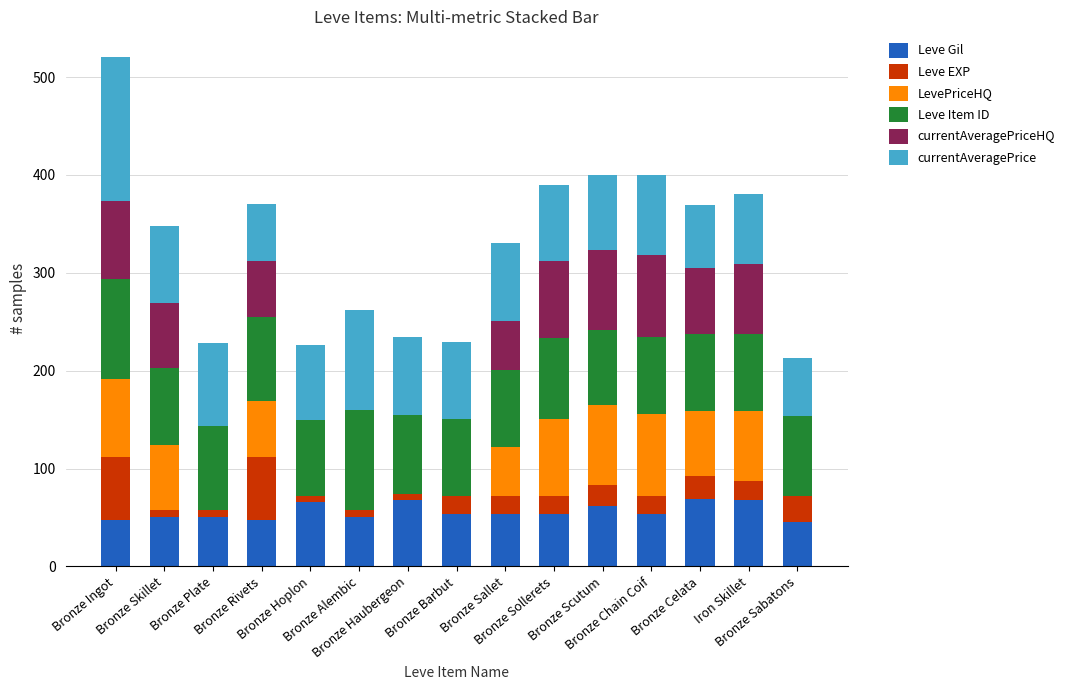

What are all the series names shown in the legend?

Leve Gil, Leve EXP, LevePriceHQ, Leve Item ID, currentAveragePriceHQ, currentAveragePrice